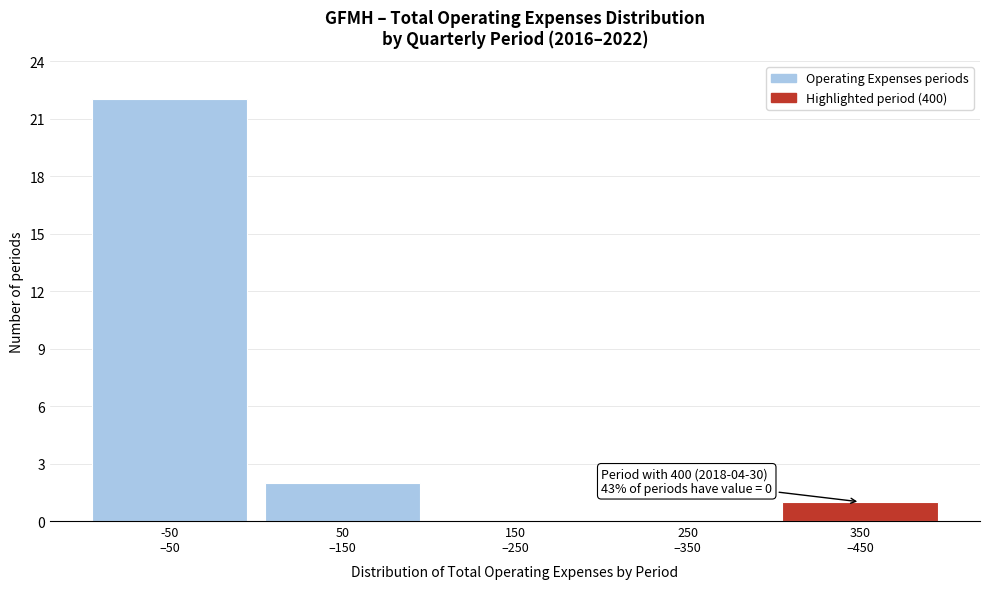

What is the greatest value displayed?

22